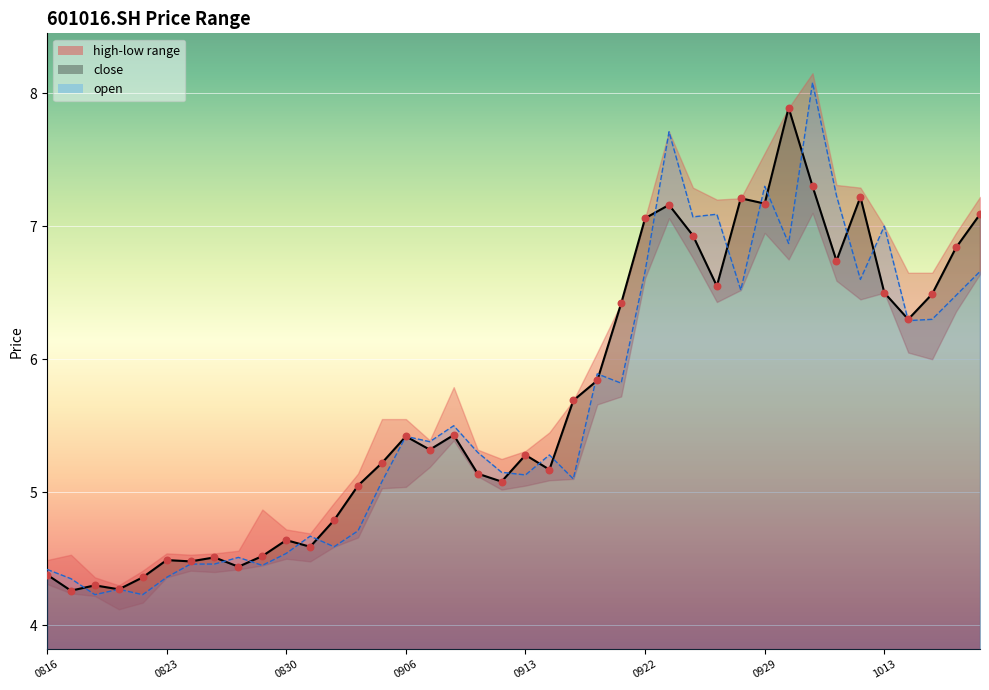

What is the total value across all series at 20210930?

22.6